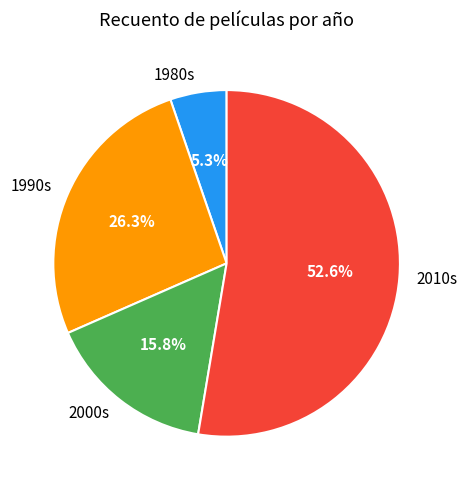

Is the sum of 2010s and 1980s greater than half?

Yes